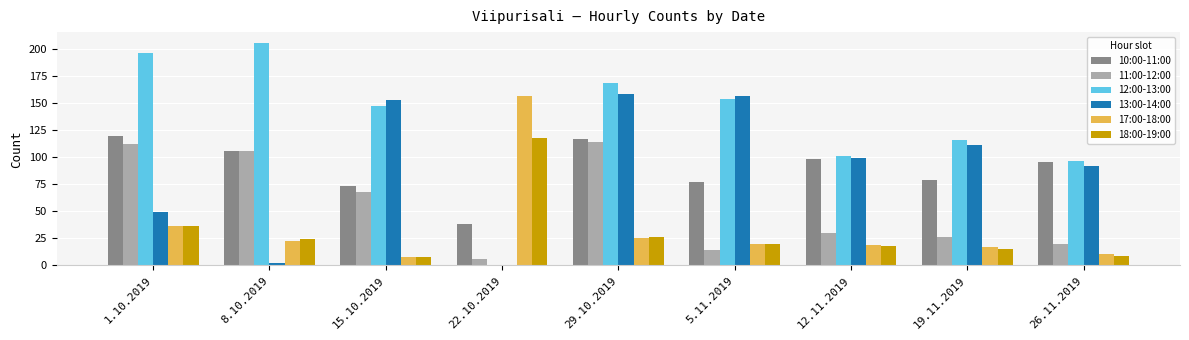

How many groups of bars are there?

9